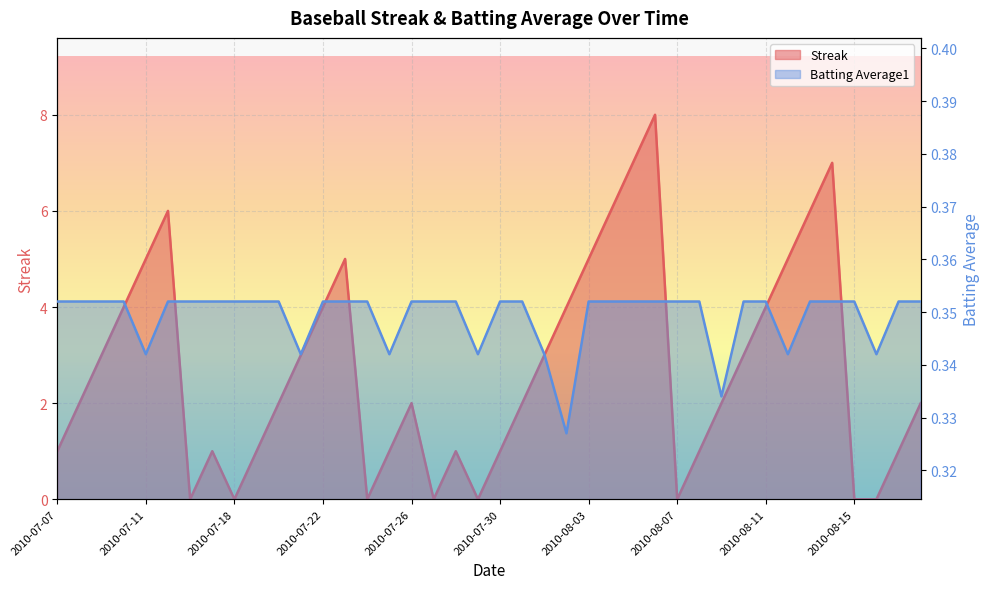

What is the difference between the maximum and second lowest values in the Streak series?

8.0